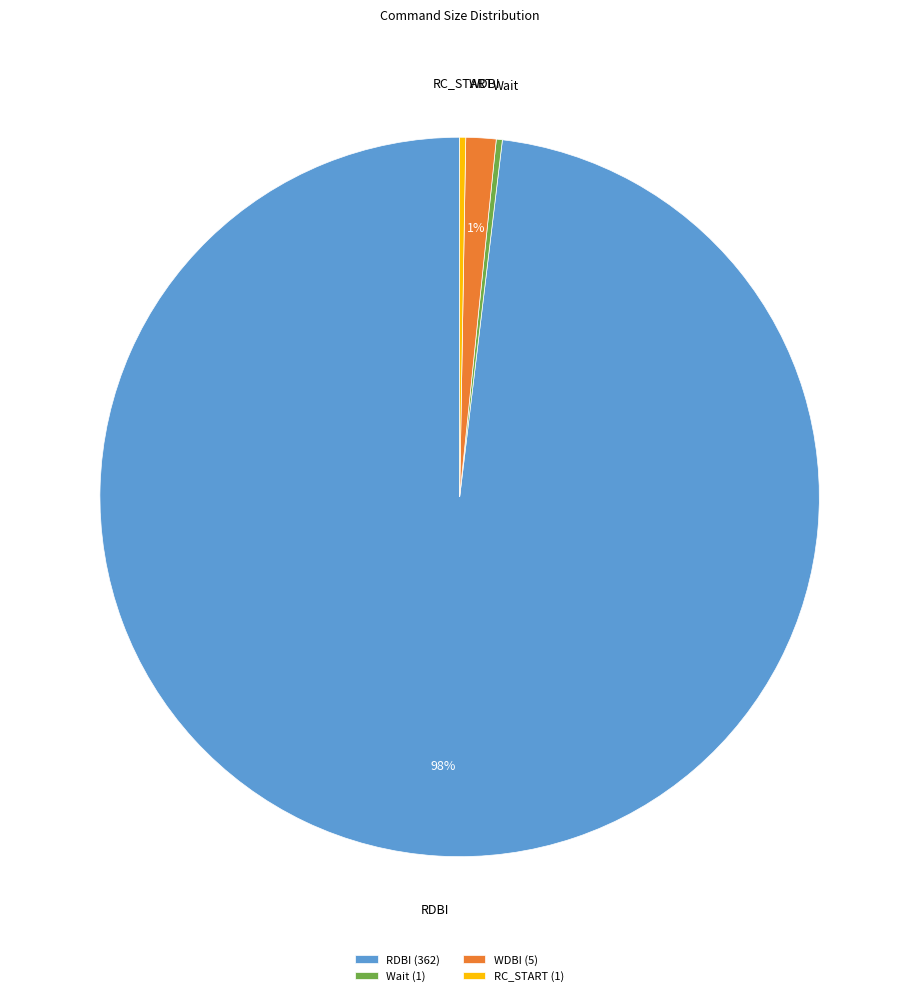

Combined, do WDBI (5) and RDBI (362) account for over 50%?

Yes